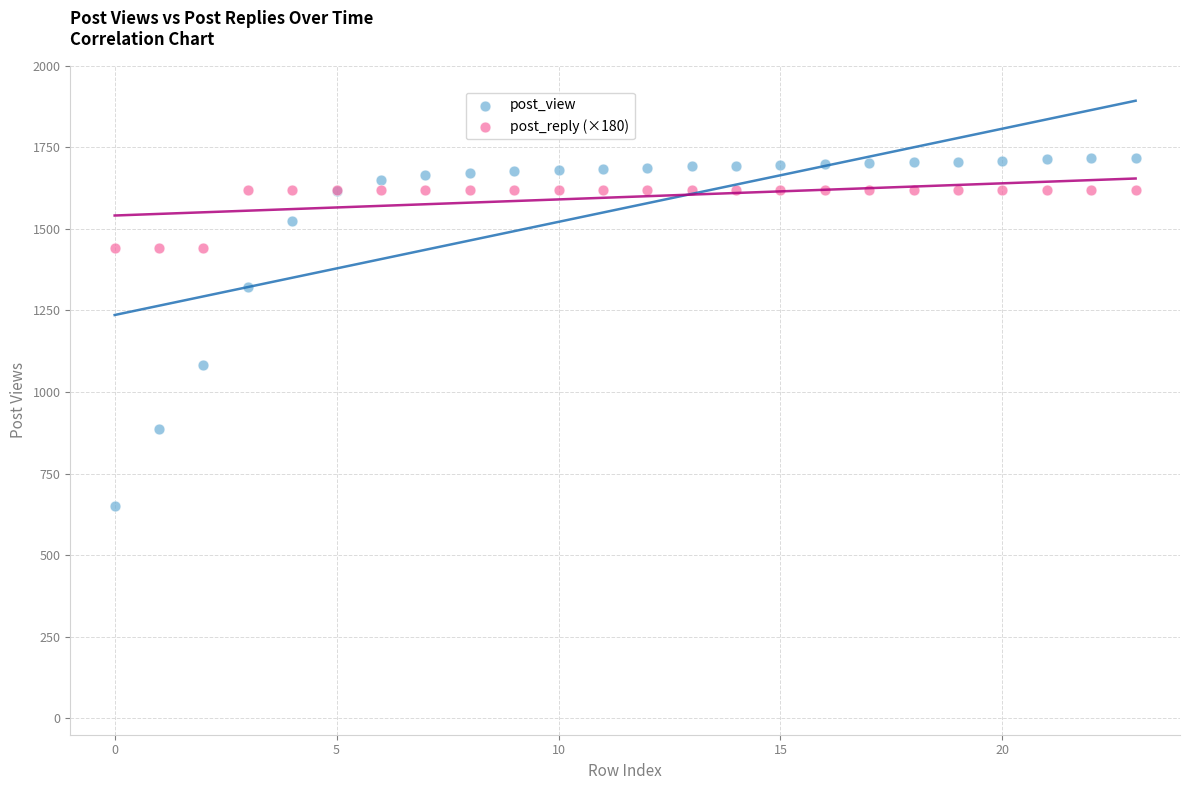

Which series reaches the maximum Y coordinate?

post_view